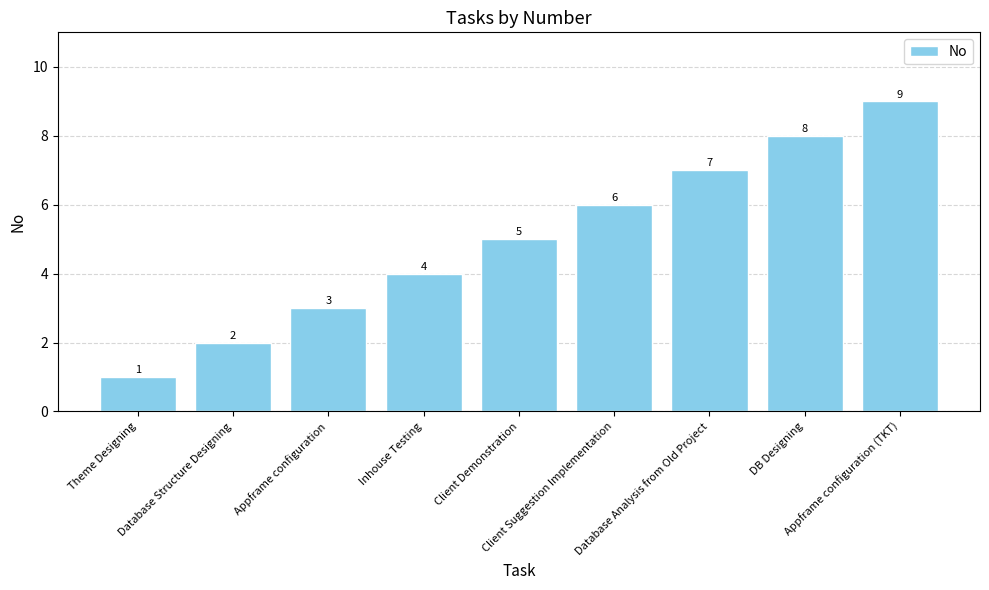

What is the change in value from Theme Designing to Inhouse Testing?

+3